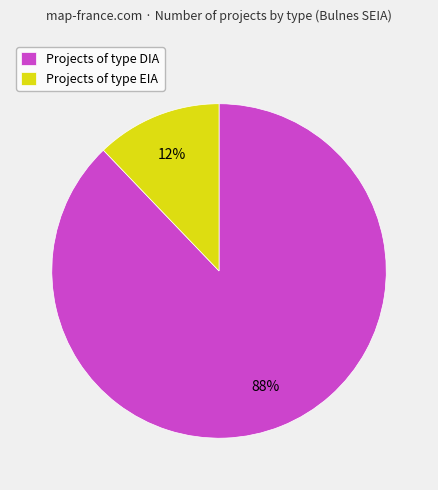

To the nearest percent, what is the difference between the largest and smallest slice percentages?

76%